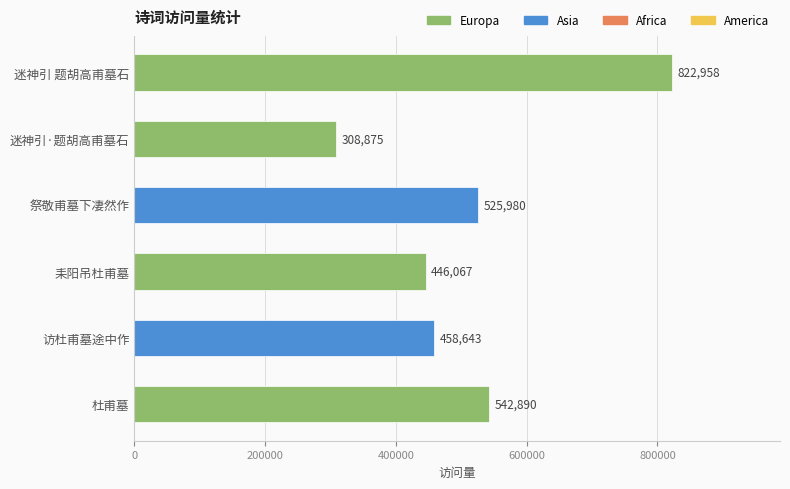

True or false: the data shows 822958 at 迷神引 题胡高甫墓石.

True